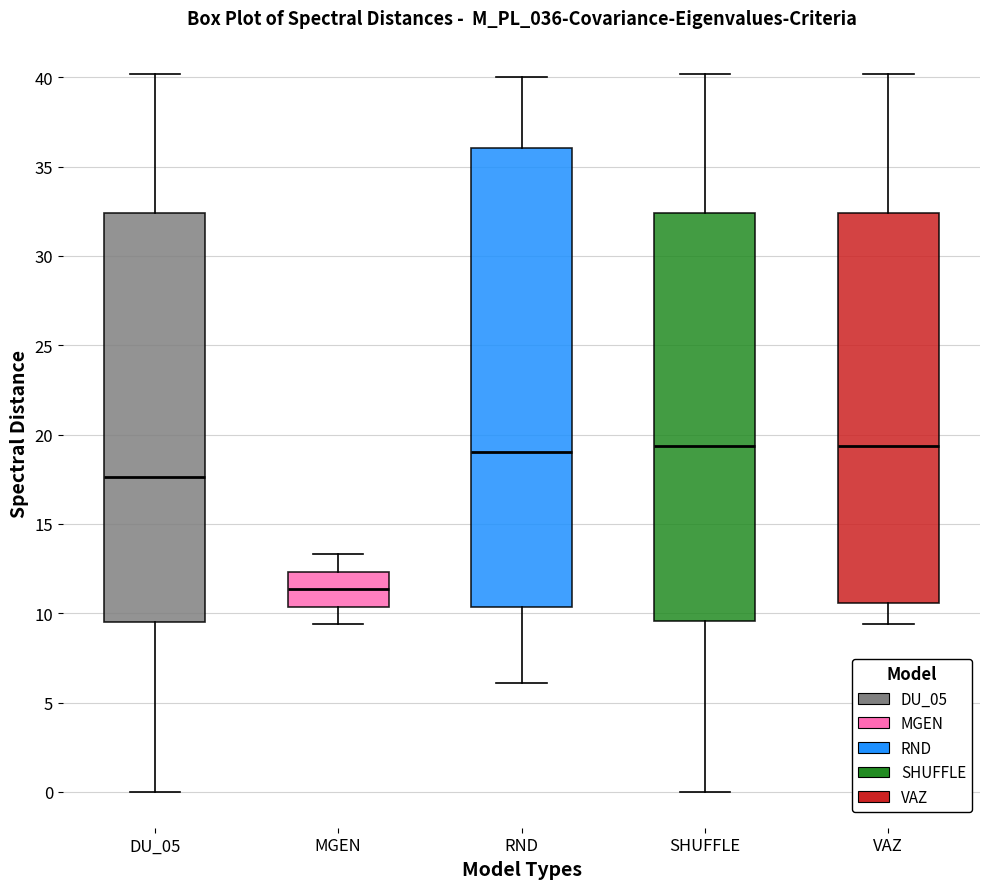

Reading left to right, read every box against the y-axis: the position of its median line, the range the box covers, and the ends of its whiskers. The values are not printed on the chart, so give them approximately, as read against the axis.

DU_05: median 17.5, box 9.5 to 32.5, whiskers 0.0 to 40.0
MGEN: median 11.5, box 10.5 to 12.5, whiskers 9.5 to 13.5
RND: median 19.0, box 10.5 to 36.0, whiskers 6.0 to 40.0
SHUFFLE: median 19.5, box 9.5 to 32.5, whiskers 0.0 to 40.0
VAZ: median 19.5, box 10.5 to 32.5, whiskers 9.5 to 40.0